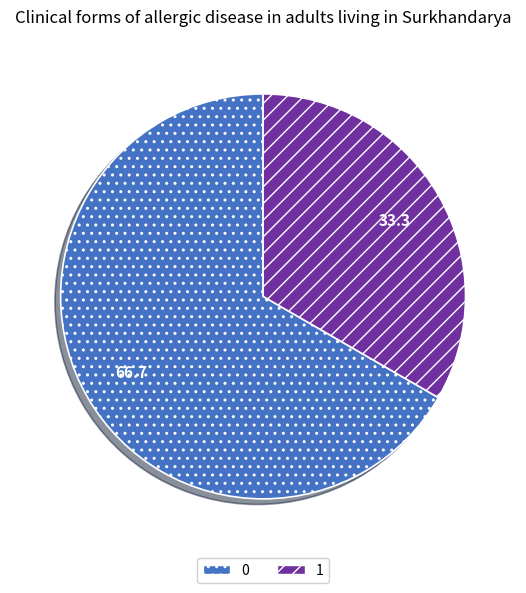

How many segments does this pie chart have?

2